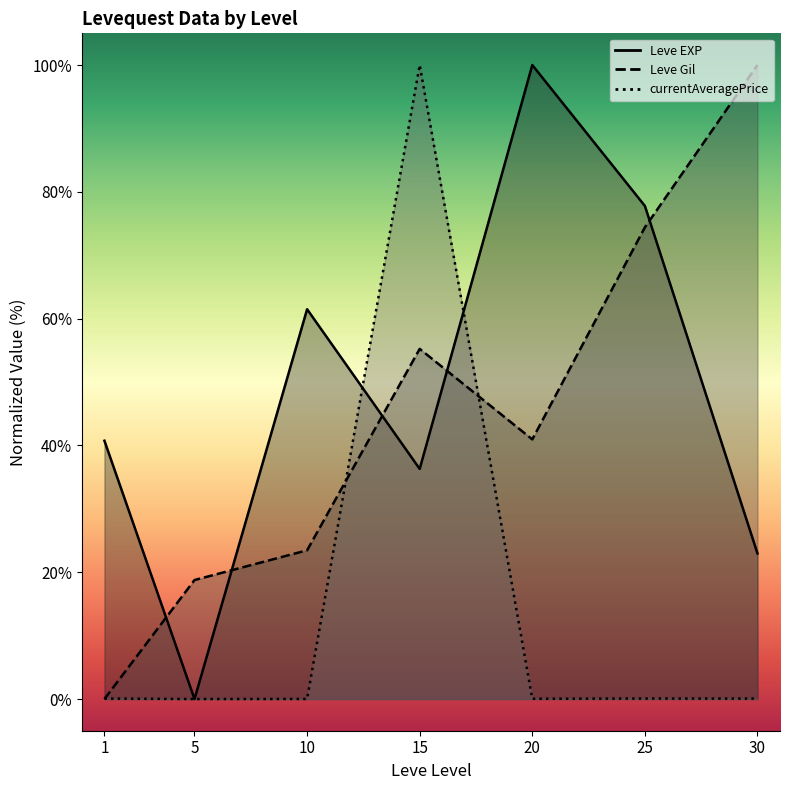

At which category does currentAveragePrice (line) reach its first local peak?

15